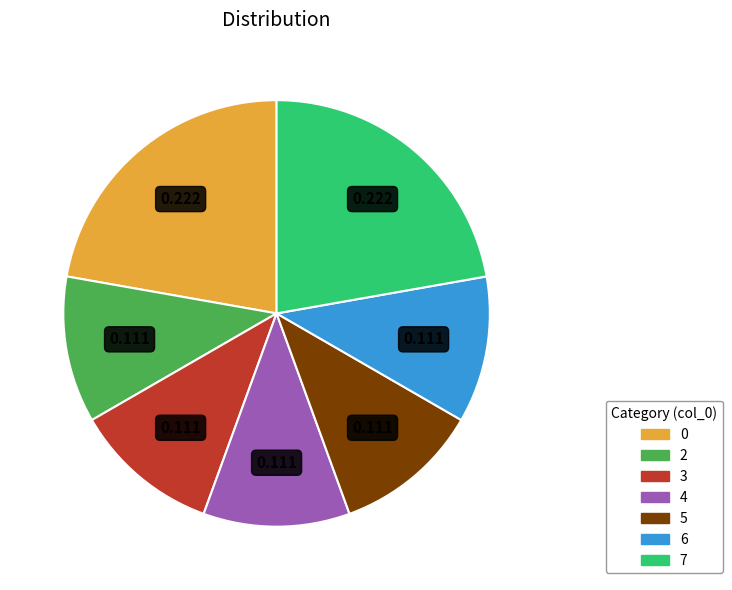

Does 0 account for over 50% of the chart?

No